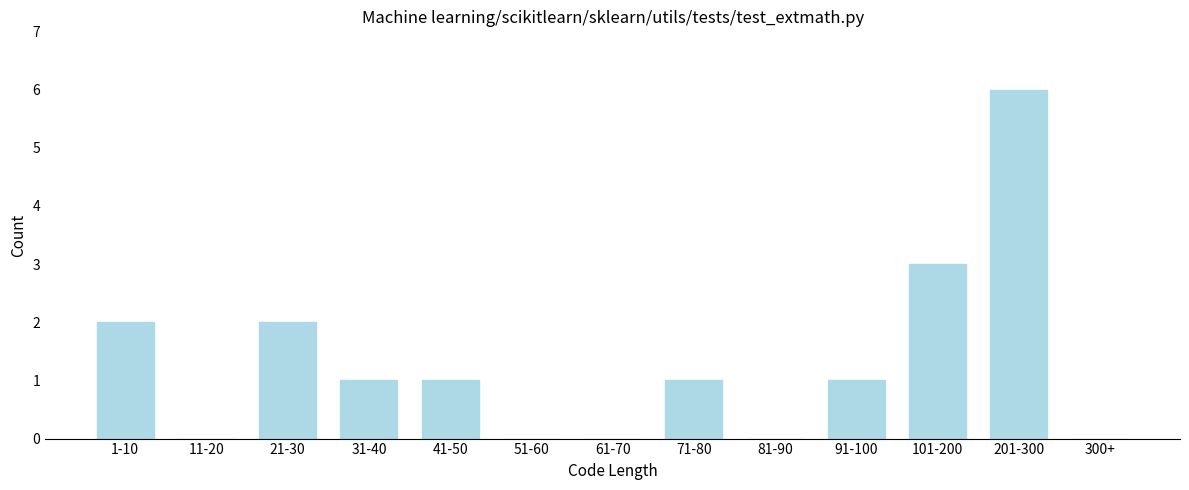

Reading right to left, transcribe all the data shown in this chart.

300+=0	201-300=6	101-200=3	91-100=1	81-90=0	71-80=1	61-70=0	51-60=0	41-50=1	31-40=1	21-30=2	11-20=0	1-10=2